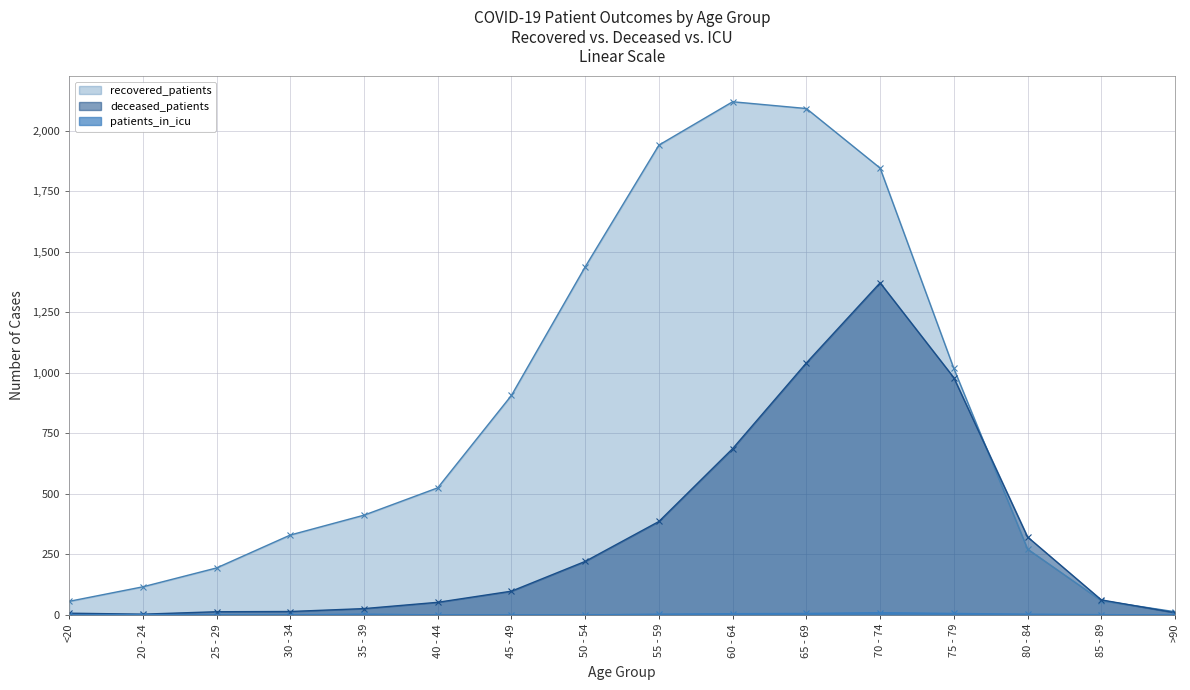

Rank the series by their maximum value, from lowest to highest.

patients_in_icu, deceased_patients, recovered_patients